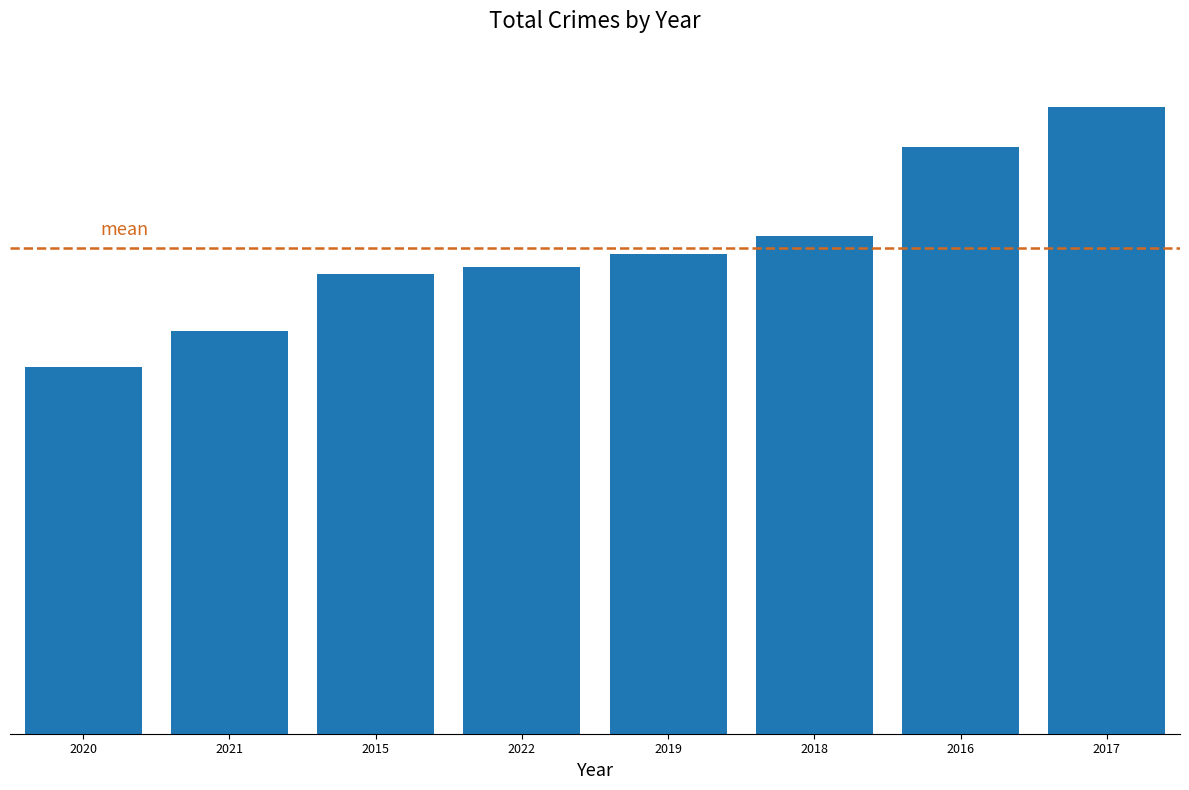

What is the maximum value shown in the chart?

345